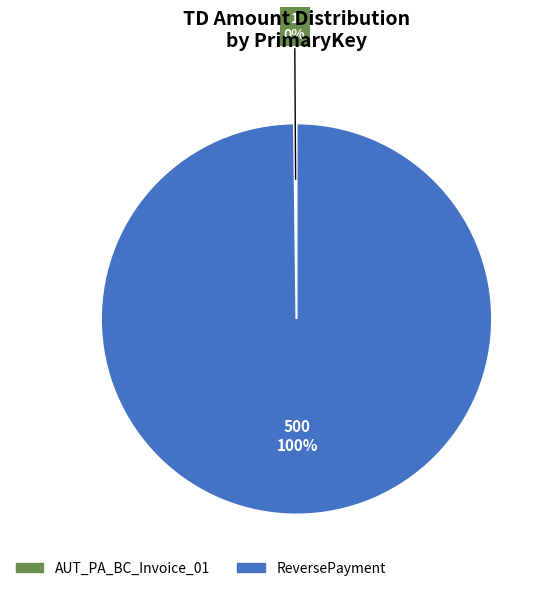

To the nearest percent, what is the average slice percentage?

50%